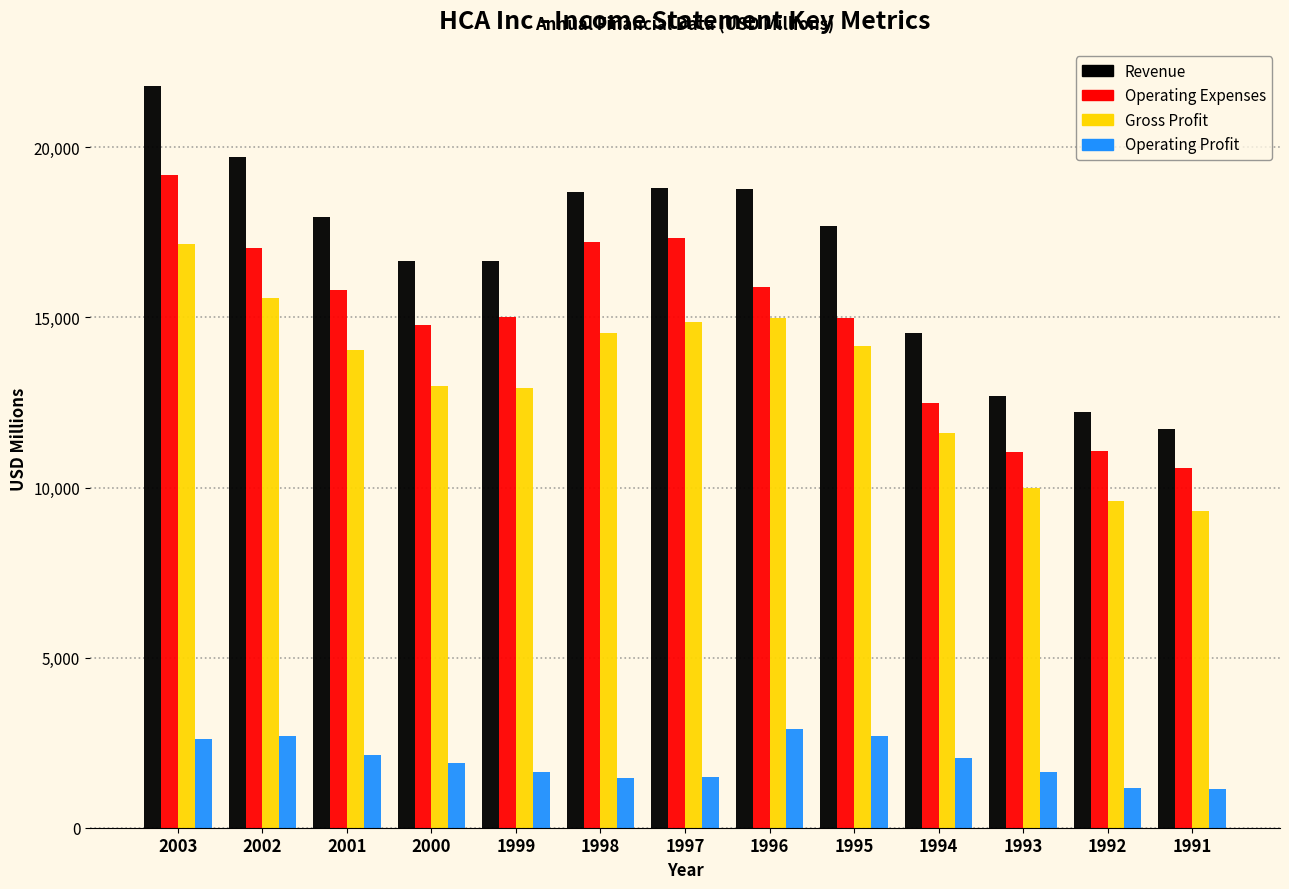

At which category is the sum across all series the highest?

2003